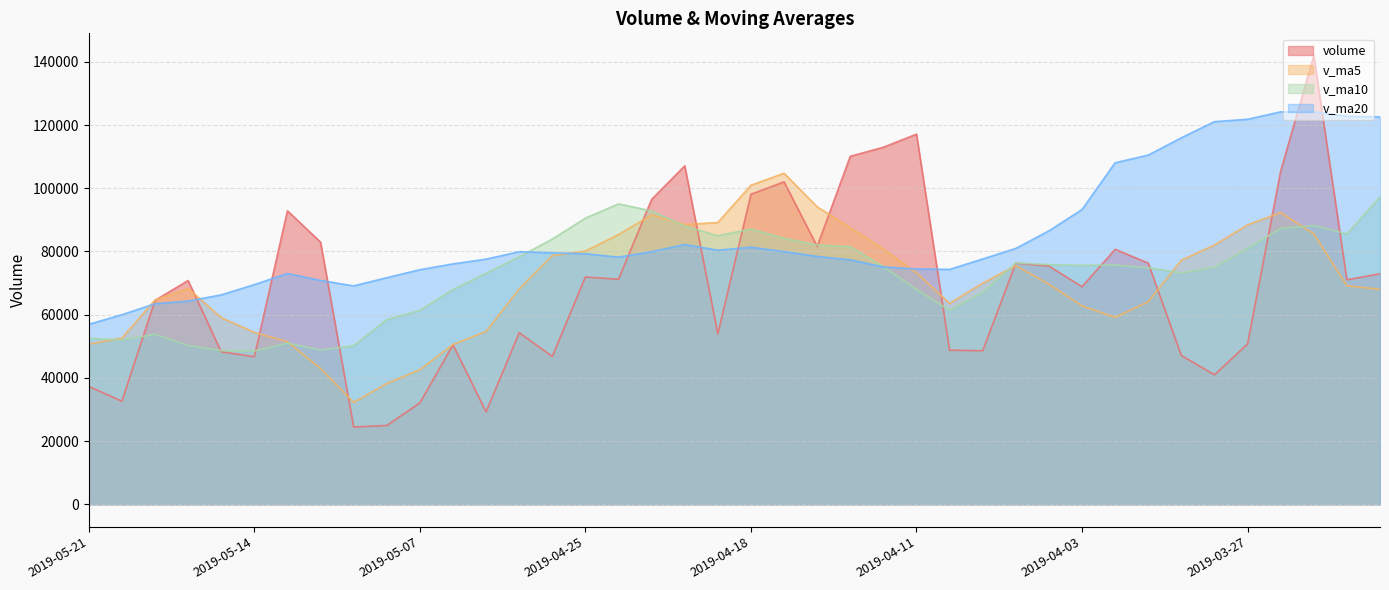

Which category has the lowest value in the v_ma10 series?

2019-05-14